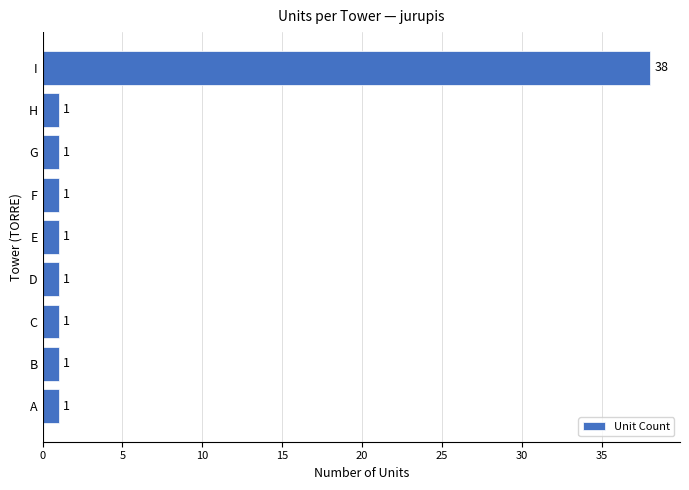

What is the sum of all values?

46